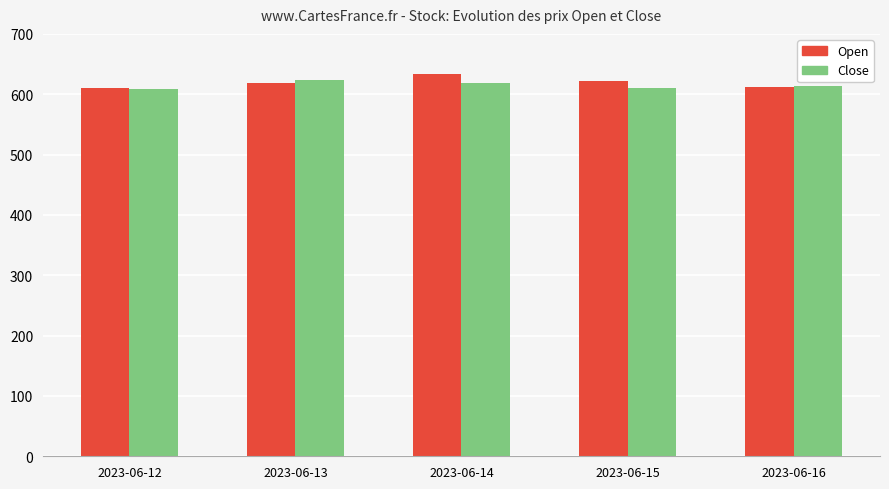

Is it true that Open equals 912.1 at 2023-06-16?

False